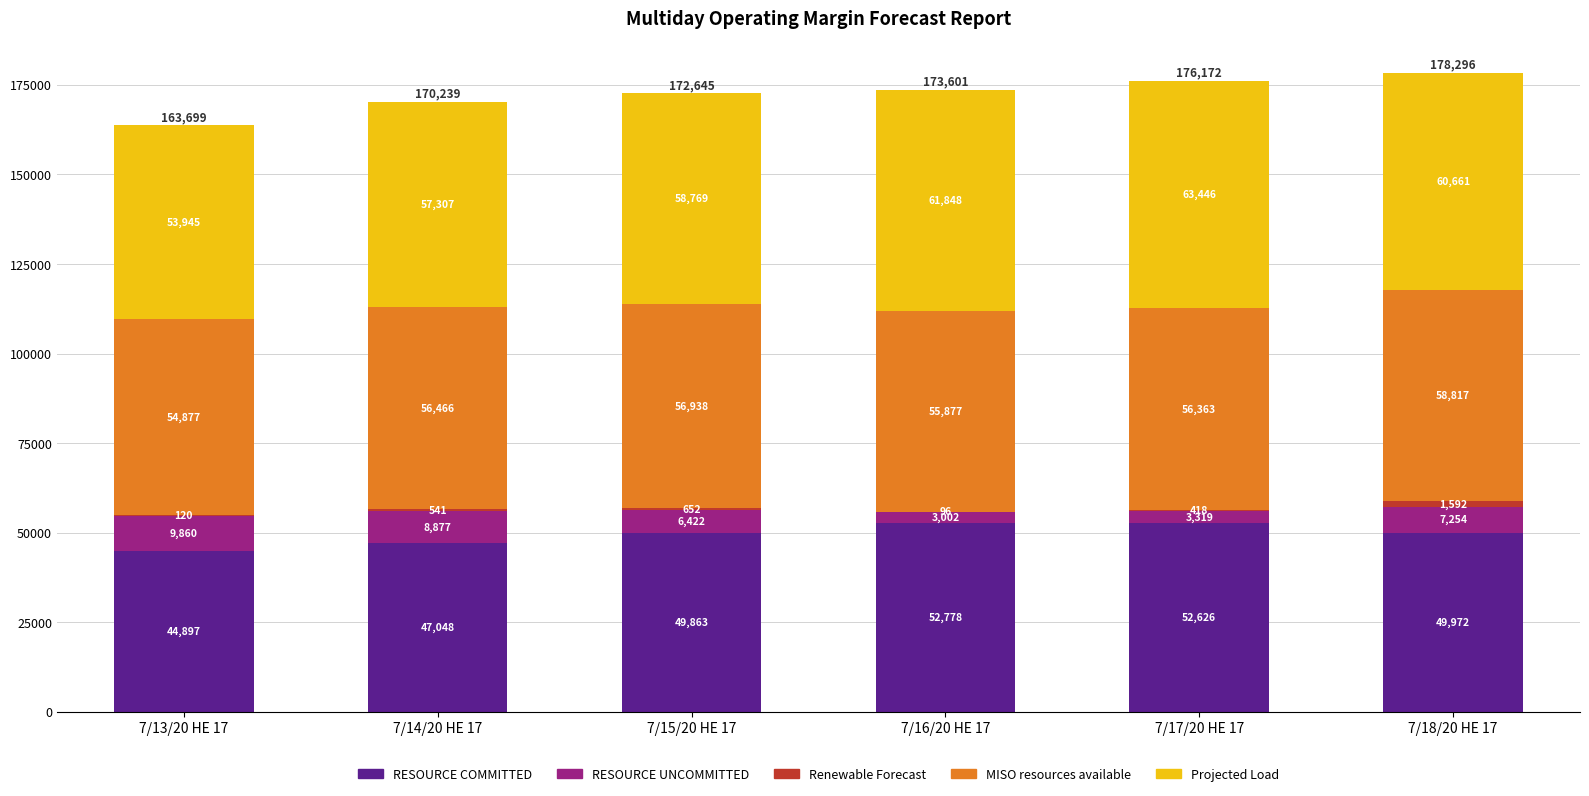

Which category has the highest value in the RESOURCE COMMITTED series?

7/16/20 HE 17